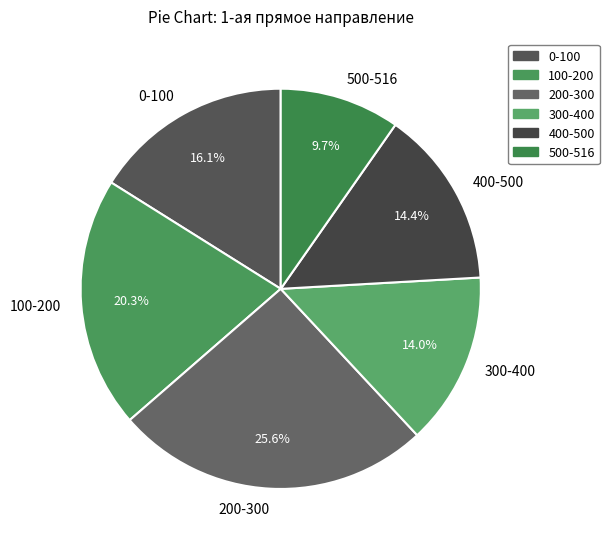

What percentage is the 100-200 slice, to the nearest percent?

20%